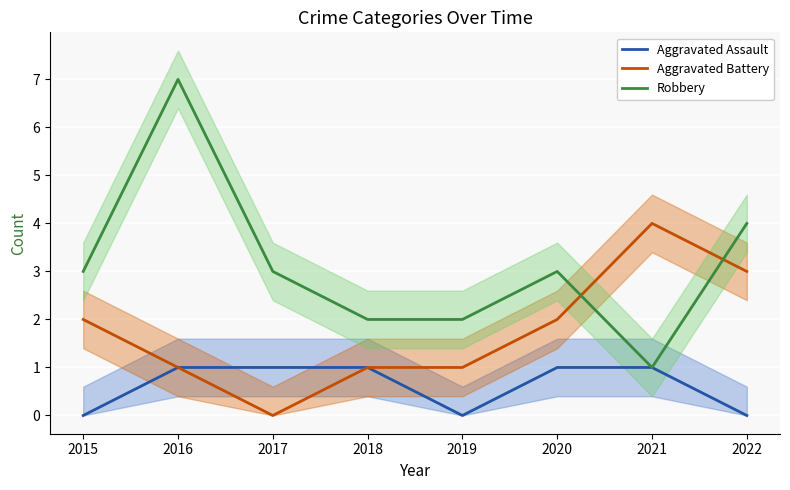

The value of Aggravated Assault at 2017 is 2. True or false?

False